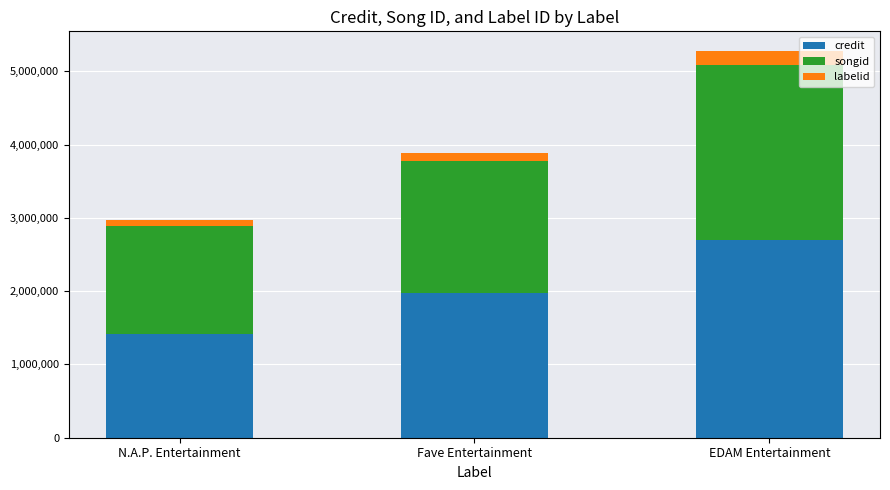

What is the highest value of the credit series?

2703963